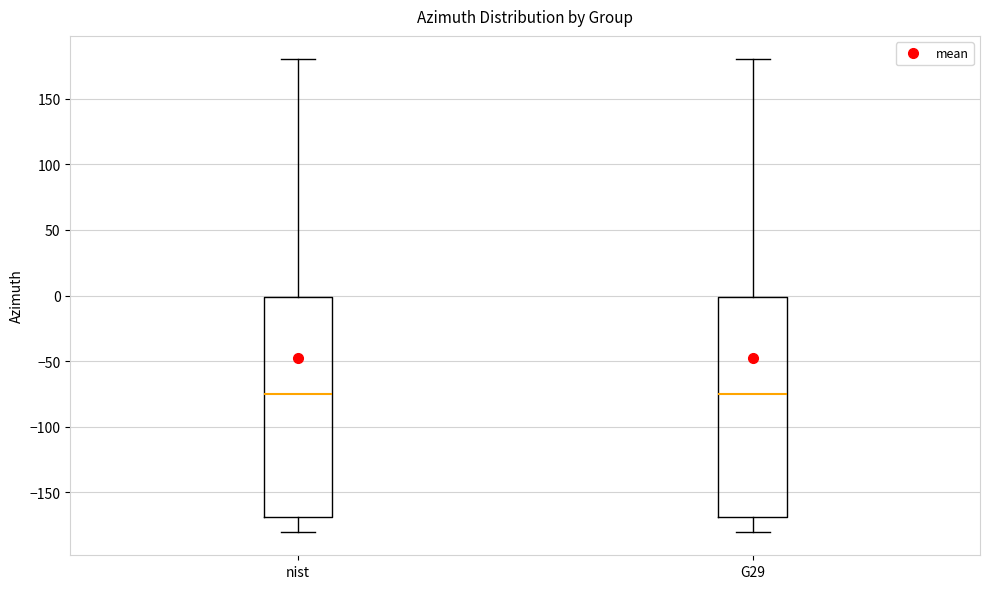

Reading left to right, read every box against the y-axis: the position of its median line, the range the box covers, and the ends of its whiskers. The values are not printed on the chart, so give them approximately, as read against the axis.

nist: median -75, box -170 to 0, whiskers -180 to 180
G29: median -75, box -170 to 0, whiskers -180 to 180